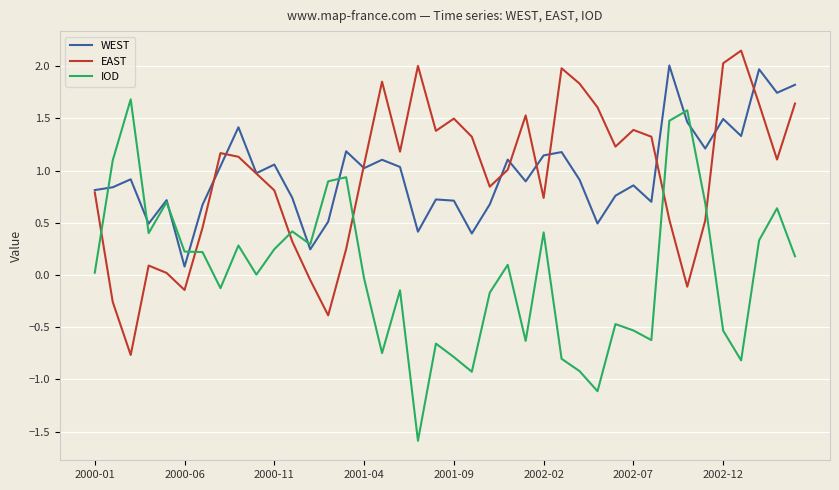

How many intersections are there between EAST and IOD?

6